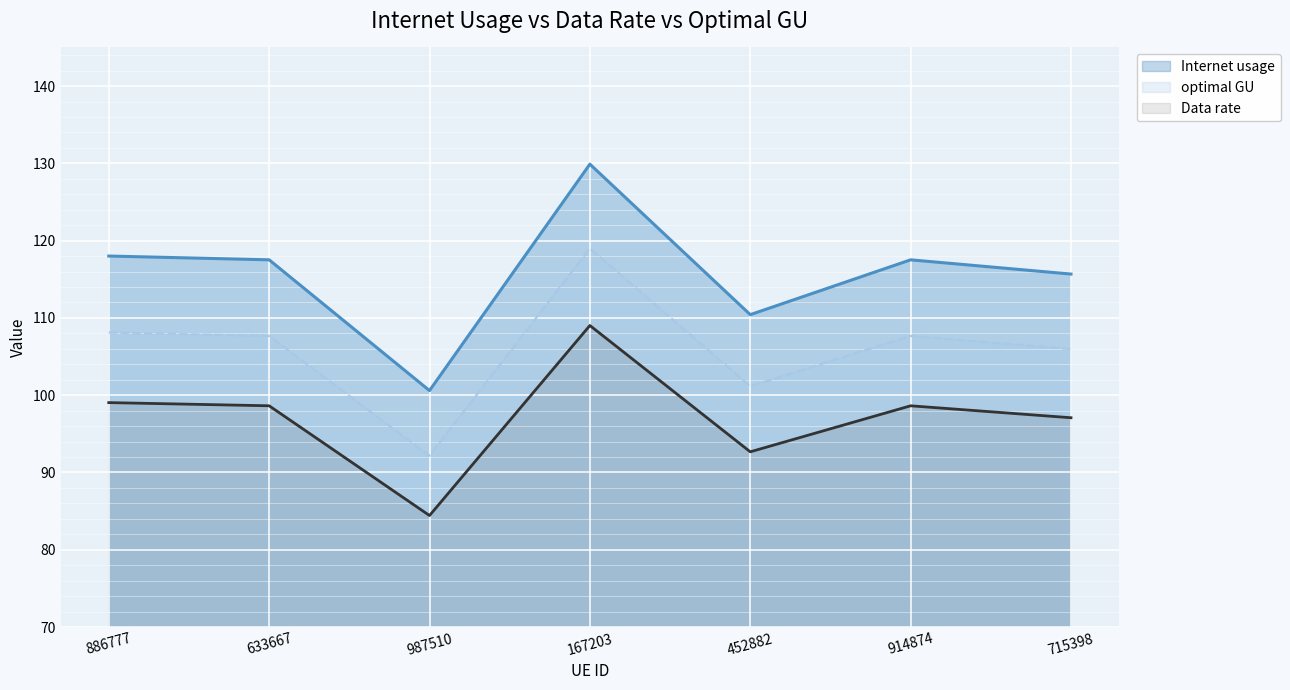

True or false: optimal GU and Data rate intersect in this chart.

False